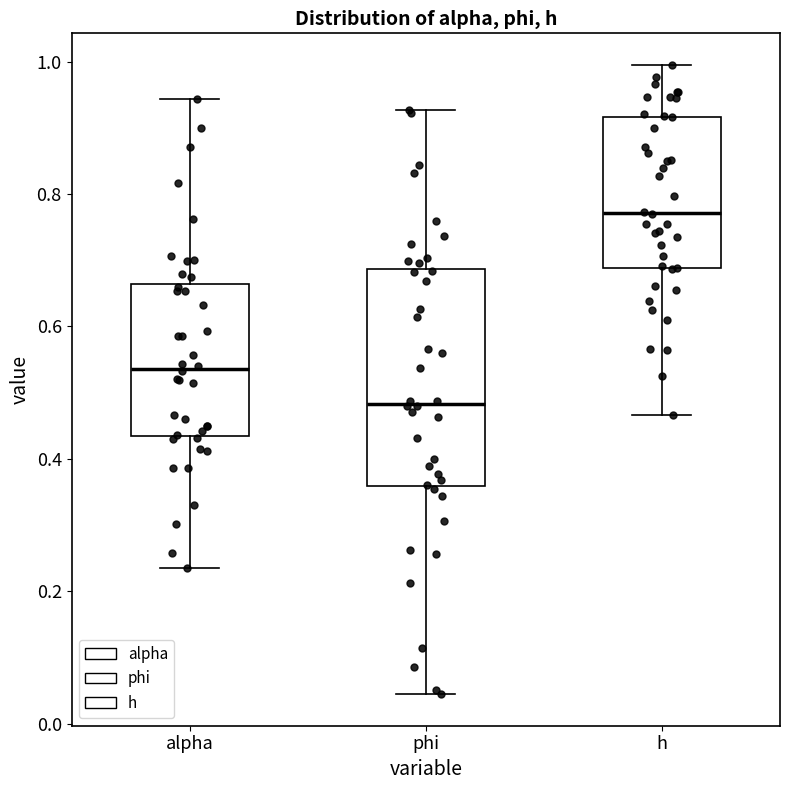

Which box is the tallest, from its lower edge to its upper edge?

phi